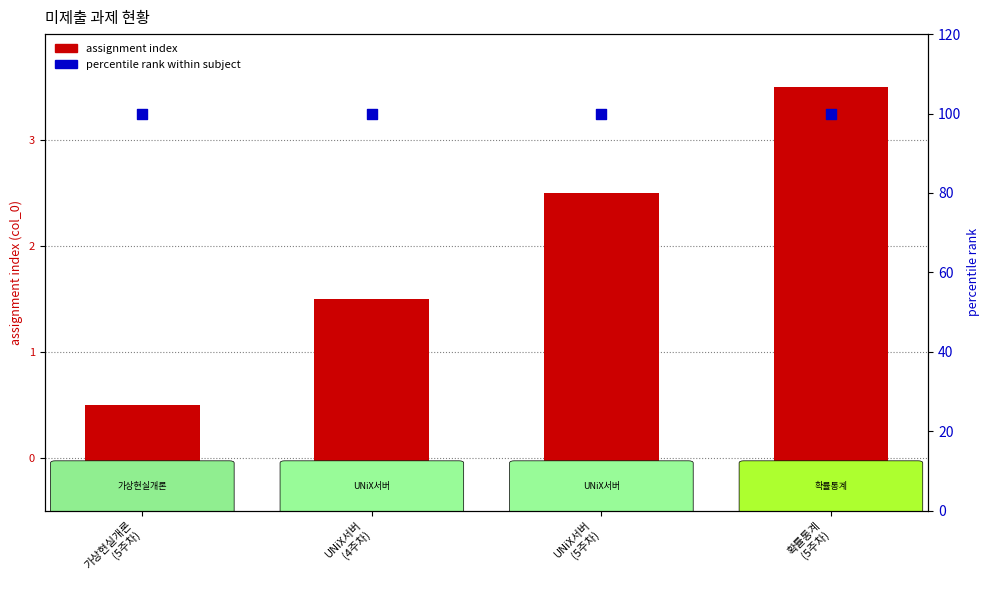

Which series contains the highest Y value?

percentile rank within subject